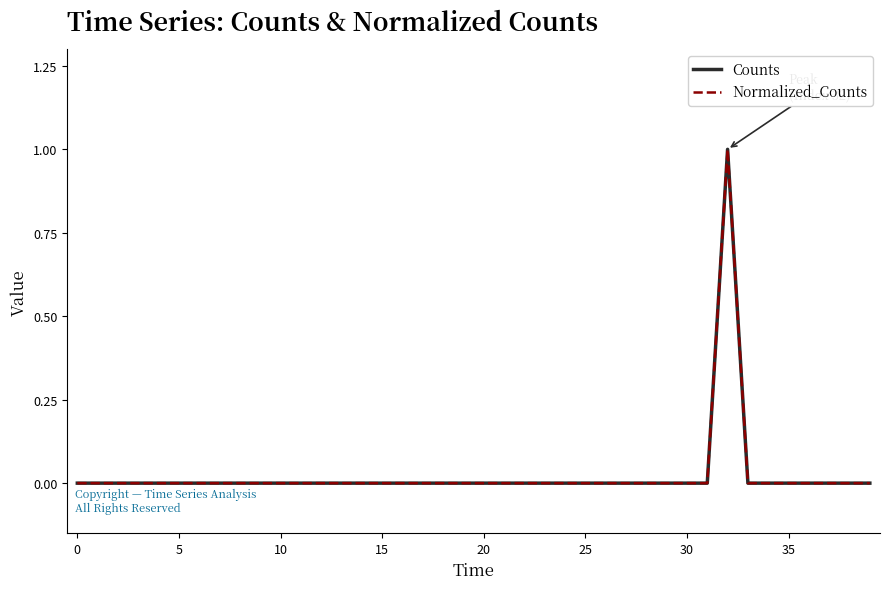

What is the label of the 16th point from the right?

24